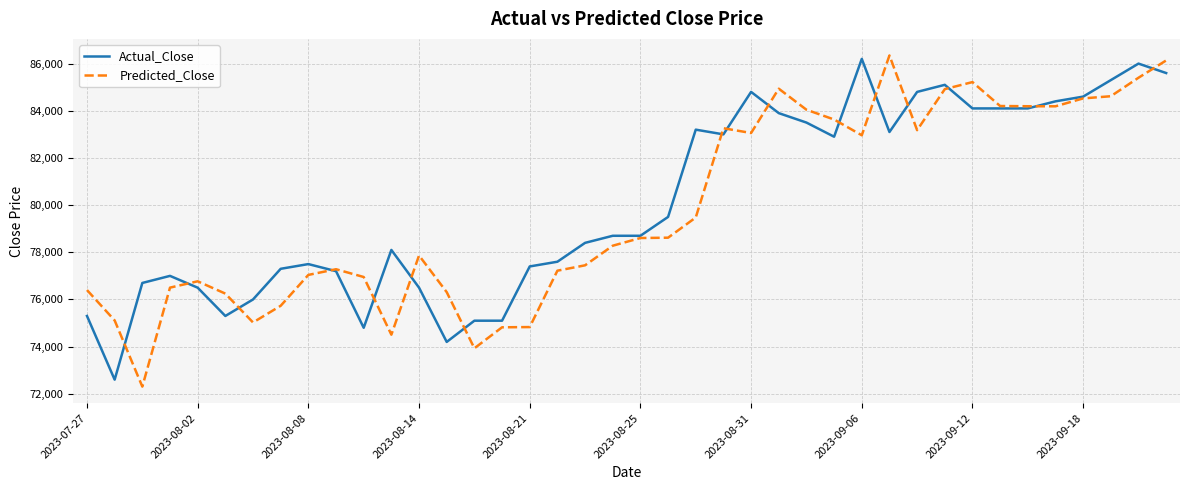

What is the maximum value shown in the chart?

86345.8